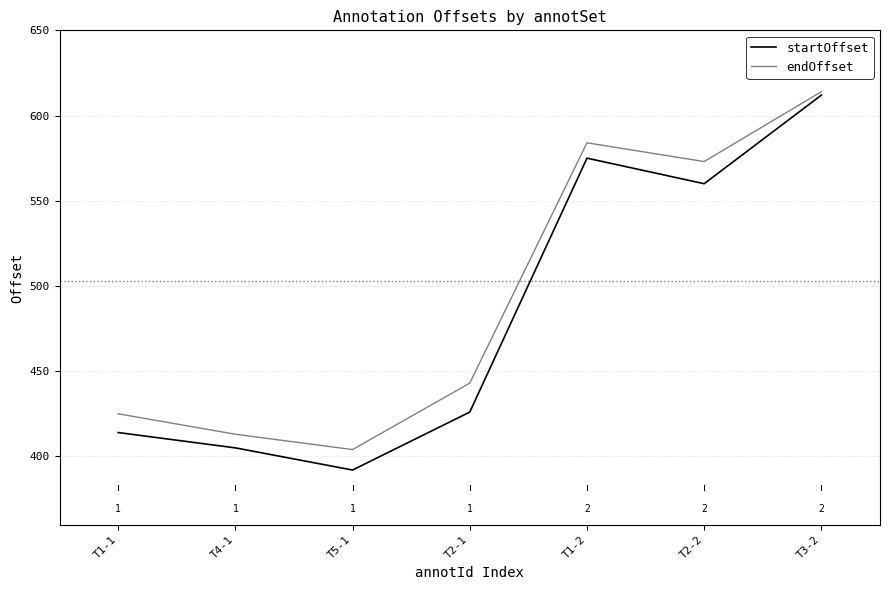

At which category does the chart reach its peak across all series?

T3-2